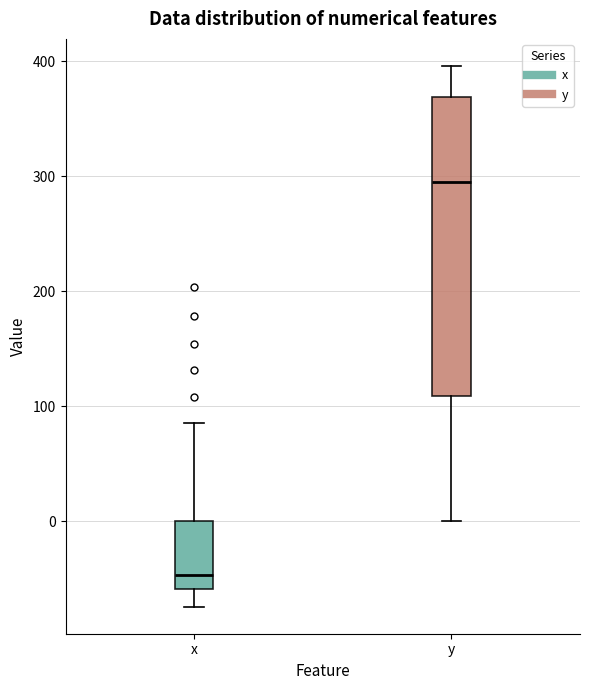

Which box is the tallest, from its lower edge to its upper edge?

y